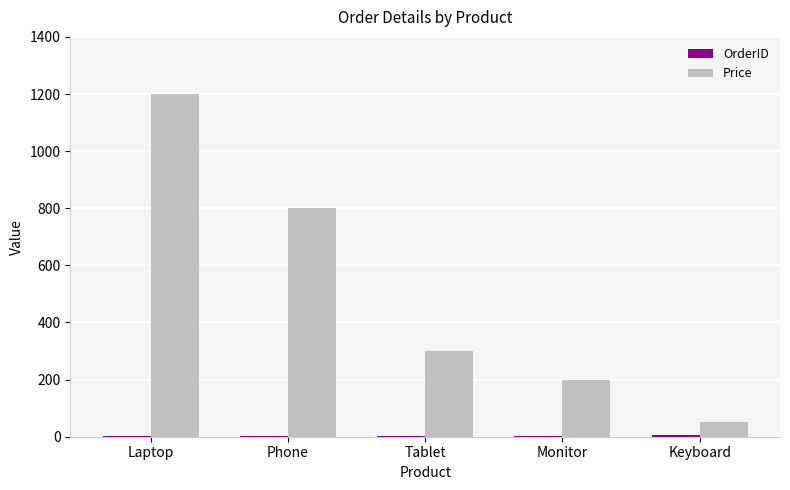

Read the Price value at Tablet, to the nearest 50.

300